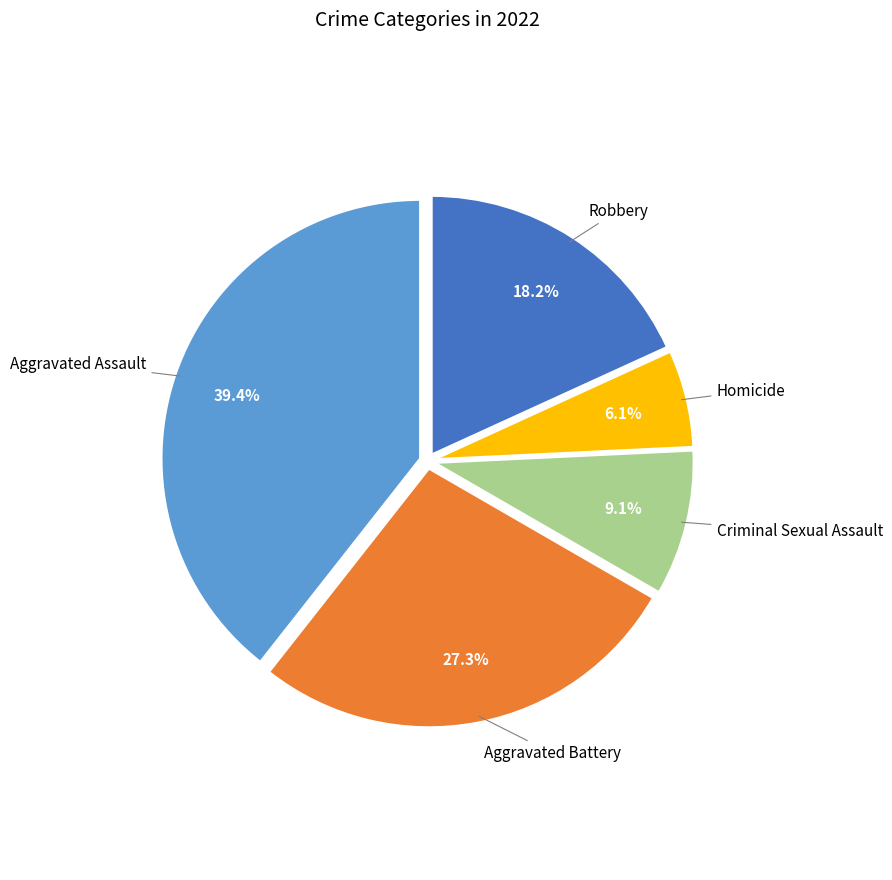

Does any single category account for the majority?

No